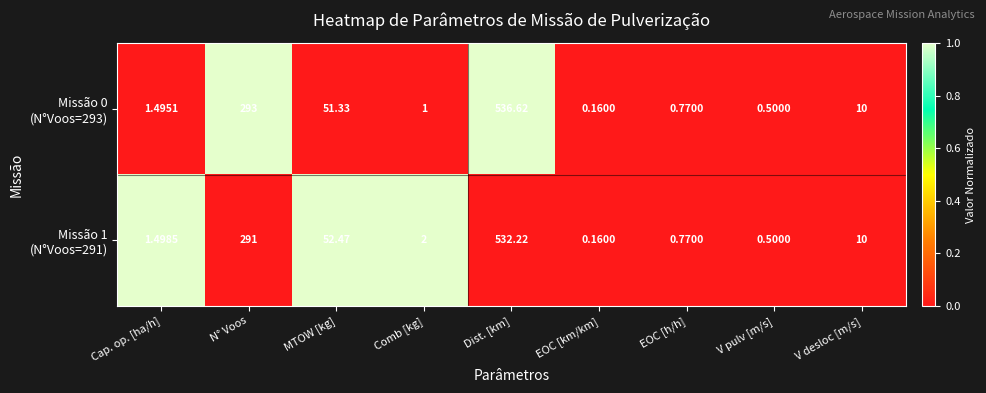

Which category has the highest value across all series?

Dist. [km]